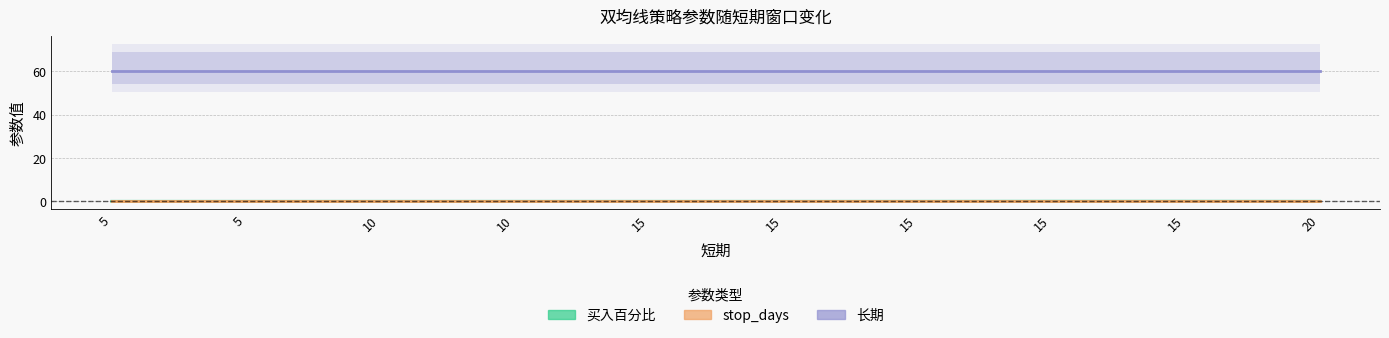

What is the average value of the 长期 series?

60.0